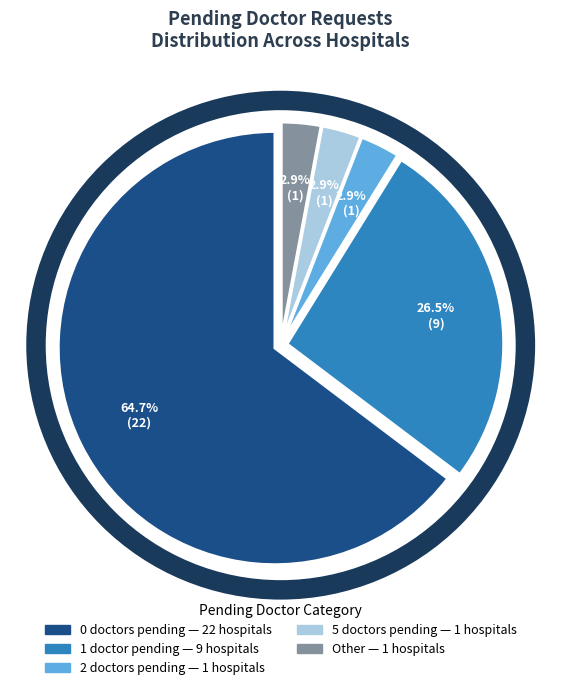

To the nearest percent, what is the difference between the largest and smallest slice percentages?

62%